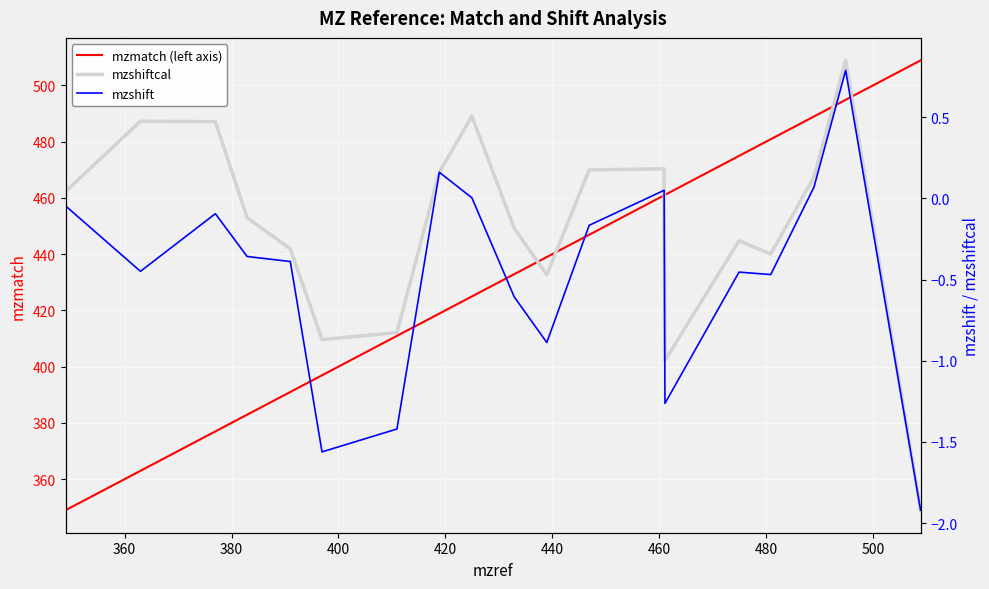

How many positive values does the mzshiftcal series have?

9